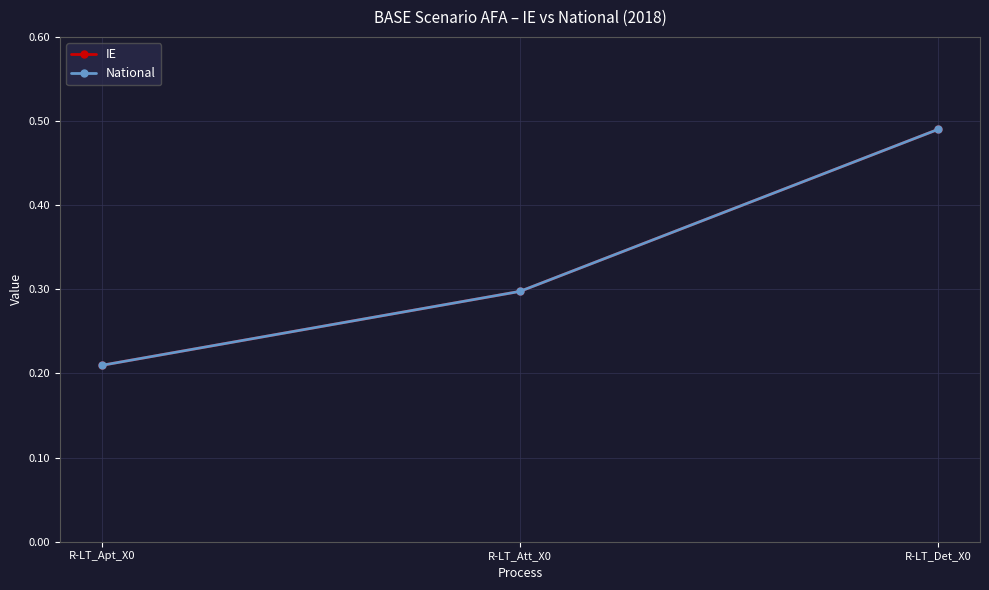

Is this an area chart (filled region under the line)?

No